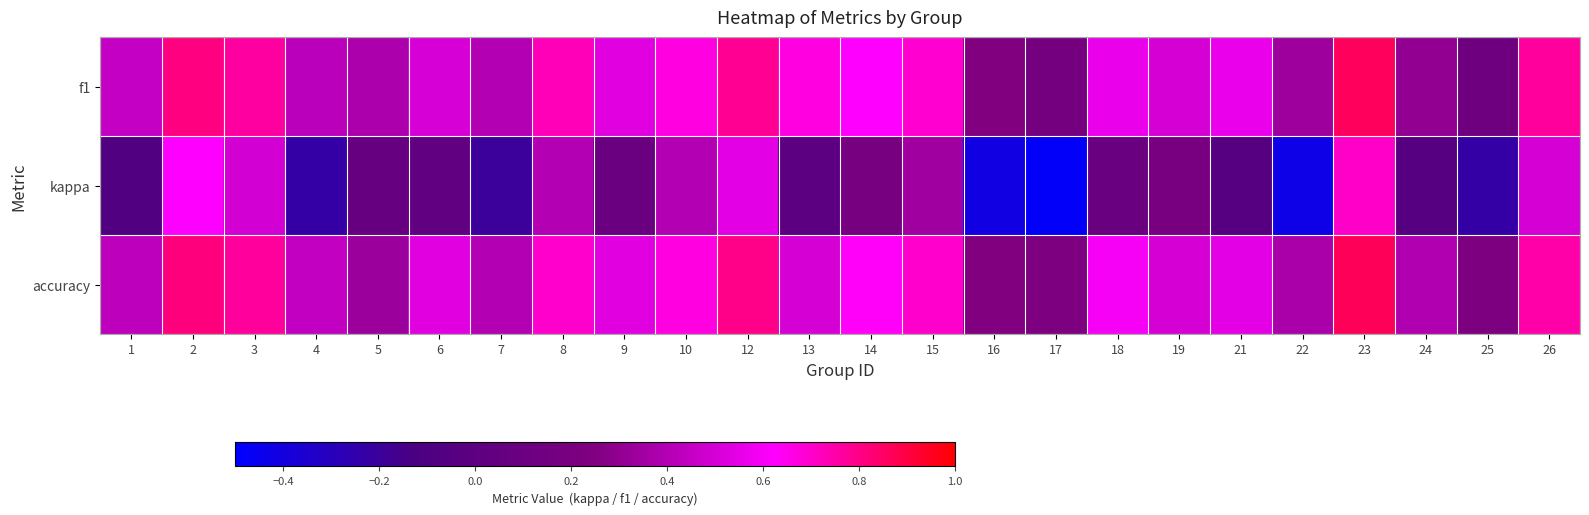

Reading left to right, list all the values displayed in this chart.

f1: 1=0.5	2=0.8	3=0.8	4=0.4	5=0.4	6=0.5	7=0.4	8=0.7	9=0.5	10=0.7	12=0.8	13=0.7	14=0.6	15=0.7	16=0.2	17=0.2	18=0.6	19=0.5	21=0.6	22=0.3	23=0.9	24=0.3	25=0.1	26=0.8
kappa: 1=-0.1	2=0.6	3=0.5	4=-0.2	5=0.1	6=0.0	7=-0.2	8=0.4	9=0.1	10=0.4	12=0.5	13=0.0	14=0.2	15=0.3	16=-0.4	17=-0.5	18=0.1	19=0.2	21=-0.0	22=-0.4	23=0.7	24=-0.0	25=-0.2	26=0.5
accuracy: 1=0.4	2=0.8	3=0.8	4=0.4	5=0.3	6=0.5	7=0.4	8=0.7	9=0.5	10=0.7	12=0.8	13=0.5	14=0.6	15=0.7	16=0.2	17=0.2	18=0.6	19=0.5	21=0.5	22=0.4	23=0.9	24=0.4	25=0.2	26=0.8